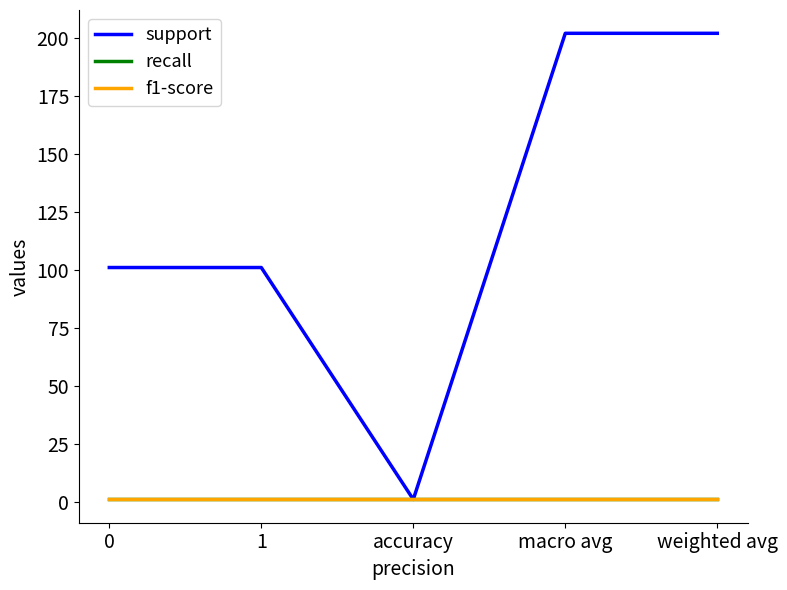

Is it true that f1-score equals 0 at macro avg?

False